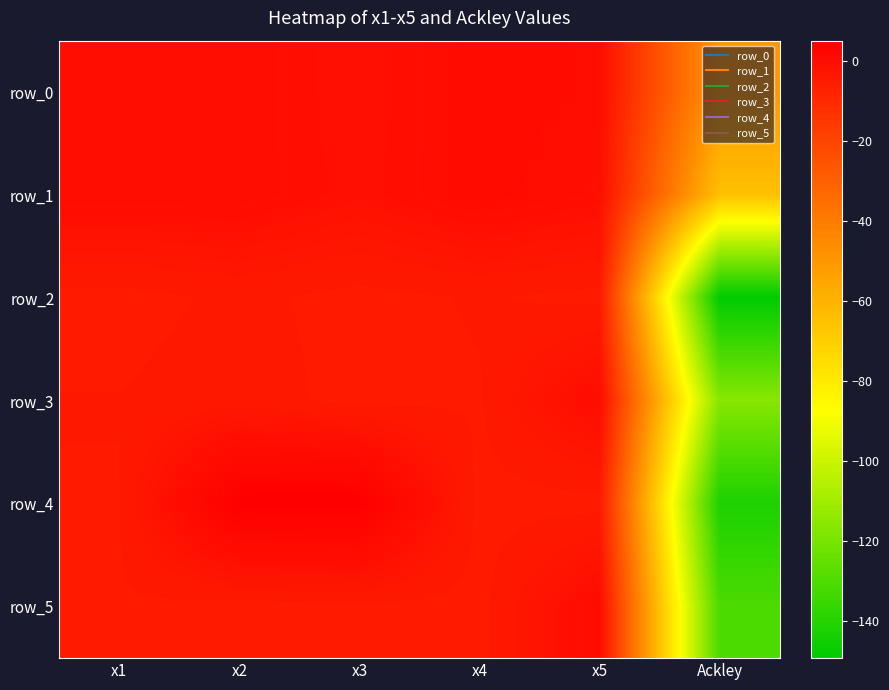

Count the number of data series in this chart.

6